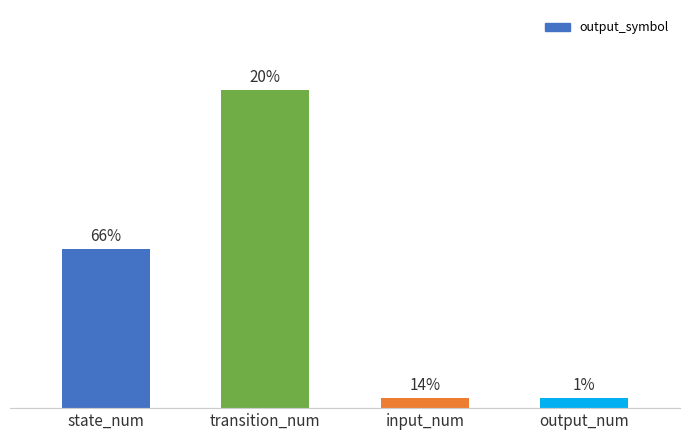

Does the chart contain any negative values?

No